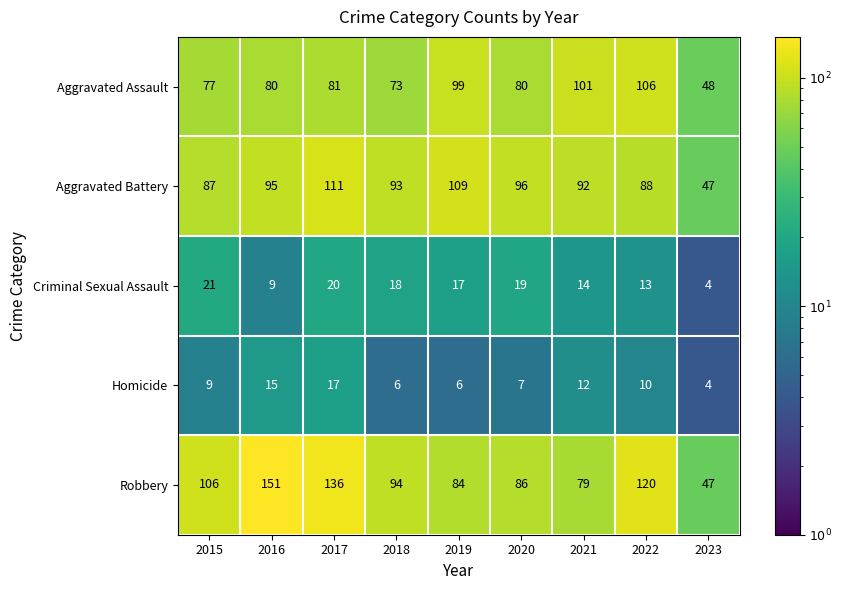

The value of Robbery at 2020 is 25. True or false?

False